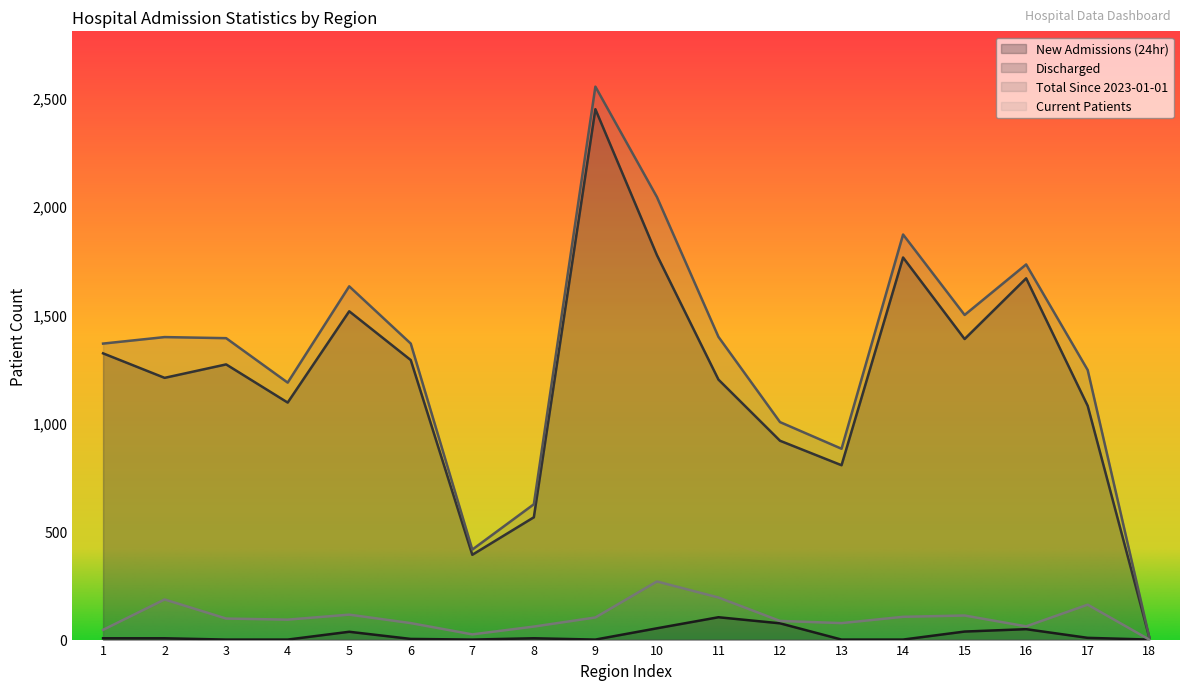

True or false: New Admissions (24hr) has more than 0 interior local peaks.

True